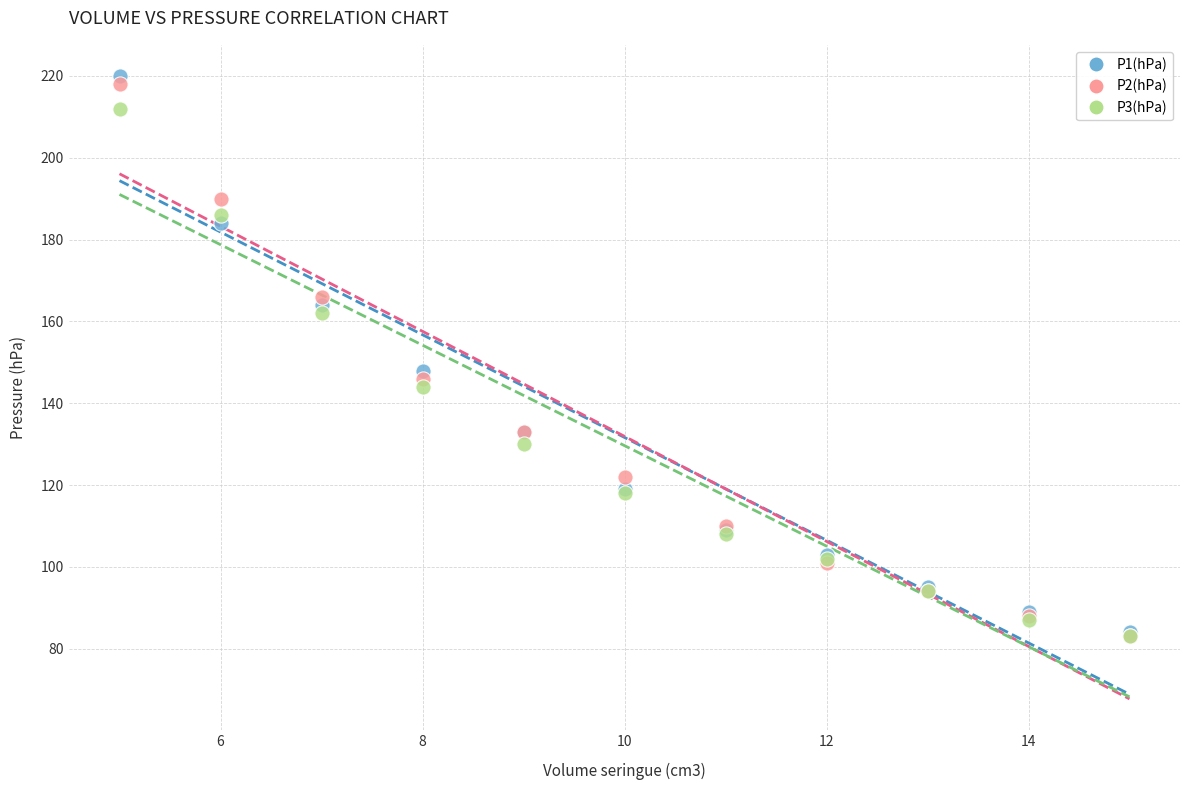

Across all series, what Y value is closest to 151?

148